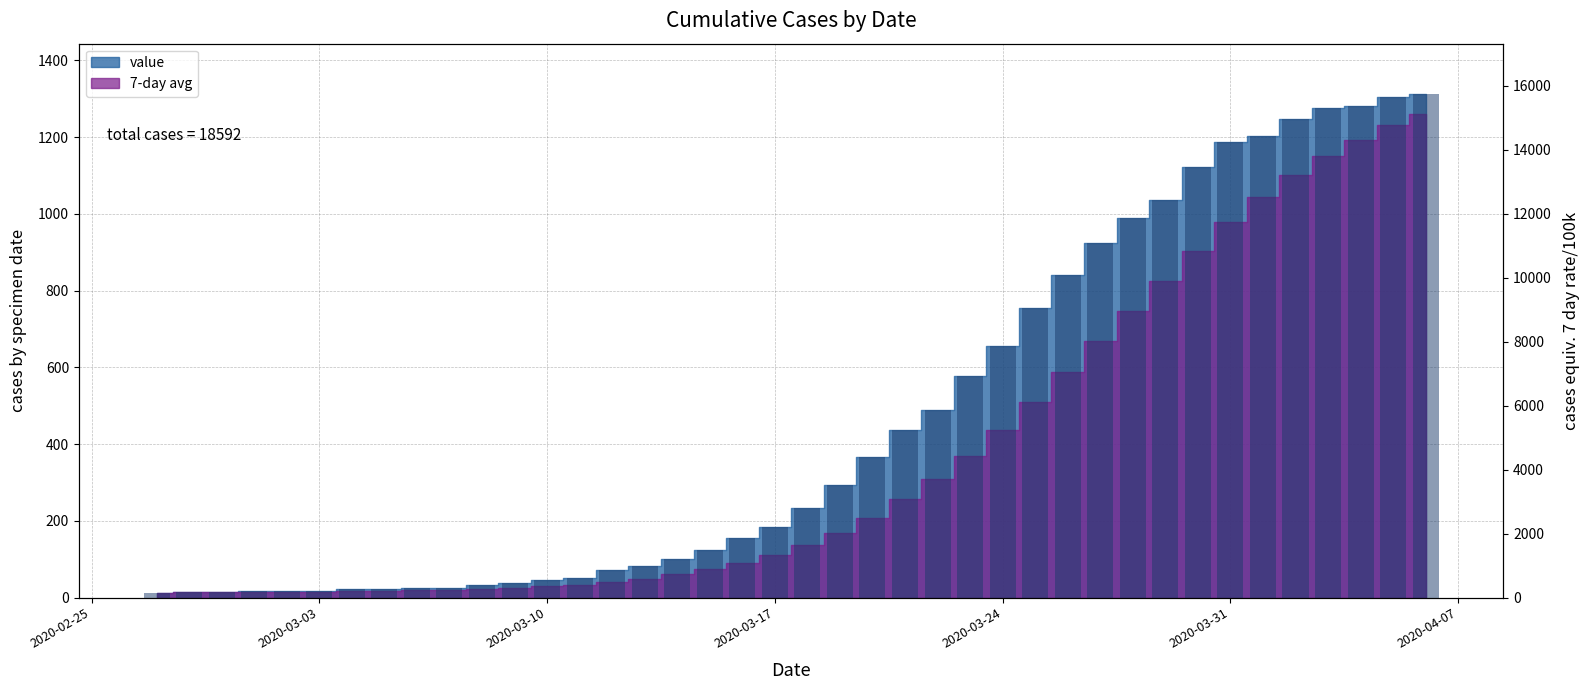

Reading left to right, transcribe all the data shown in this chart.

2020-02-27=13	2020-02-28=14	2020-02-29=15	2020-03-01=17	2020-03-02=16	2020-03-03=18	2020-03-04=21	2020-03-05=21	2020-03-06=24	2020-03-07=26	2020-03-08=32	2020-03-09=37	2020-03-10=45	2020-03-11=52	2020-03-12=72	2020-03-13=82	2020-03-14=101	2020-03-15=124	2020-03-16=154	2020-03-17=183	2020-03-18=234	2020-03-19=294	2020-03-20=365	2020-03-21=436	2020-03-22=488	2020-03-23=576	2020-03-24=655	2020-03-25=755	2020-03-26=841	2020-03-27=924	2020-03-28=988	2020-03-29=1037	2020-03-30=1121	2020-03-31=1186	2020-04-01=1203	2020-04-02=1248	2020-04-03=1276	2020-04-04=1281	2020-04-05=1305	2020-04-06=1312